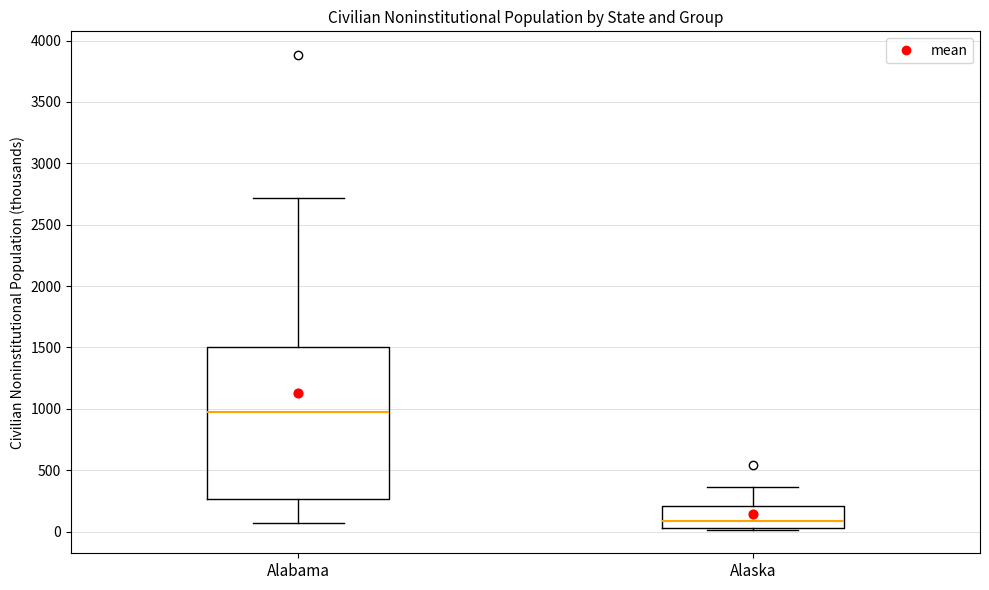

Reading left to right, read every box against the y-axis: the position of its median line, the range the box covers, and the ends of its whiskers. The values are not printed on the chart, so give them approximately, as read against the axis.

Alabama: median 1000, box 250 to 1500, whiskers 50 to 2700
Alaska: median 100, box 50 to 200, whiskers 0 to 350